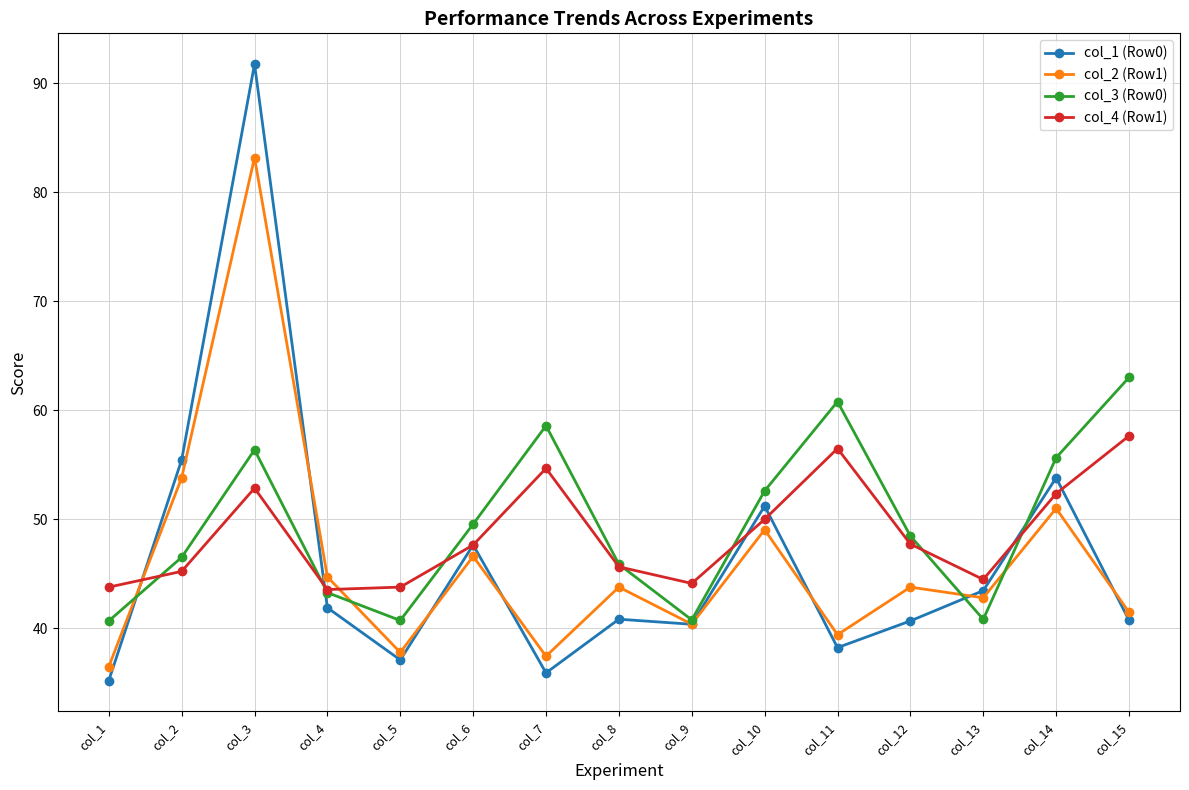

How many values in the col_3 (Row0) series exceed 48?

8